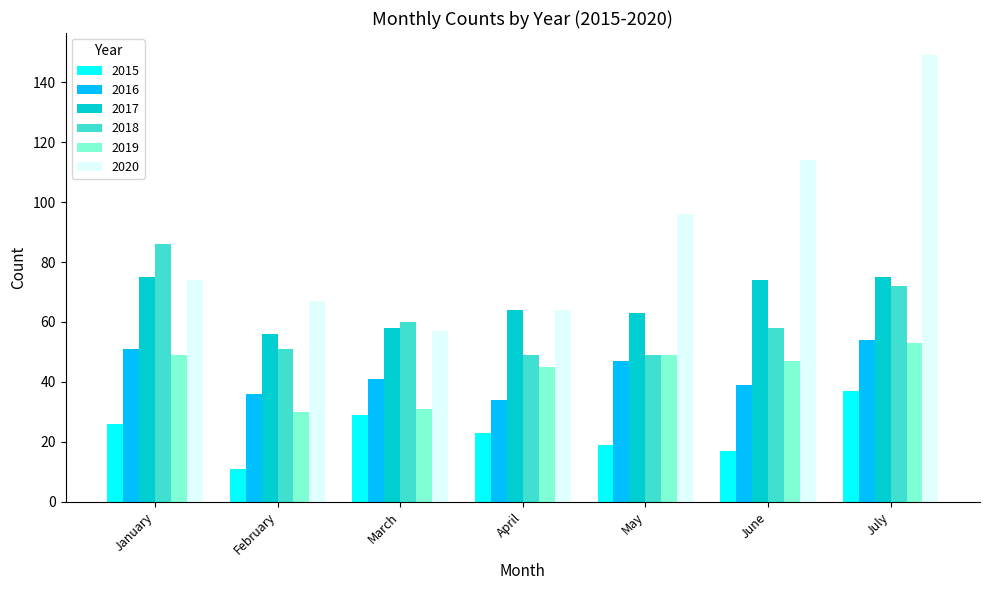

What is the difference between the second highest and second lowest values in the 2015 series?

12